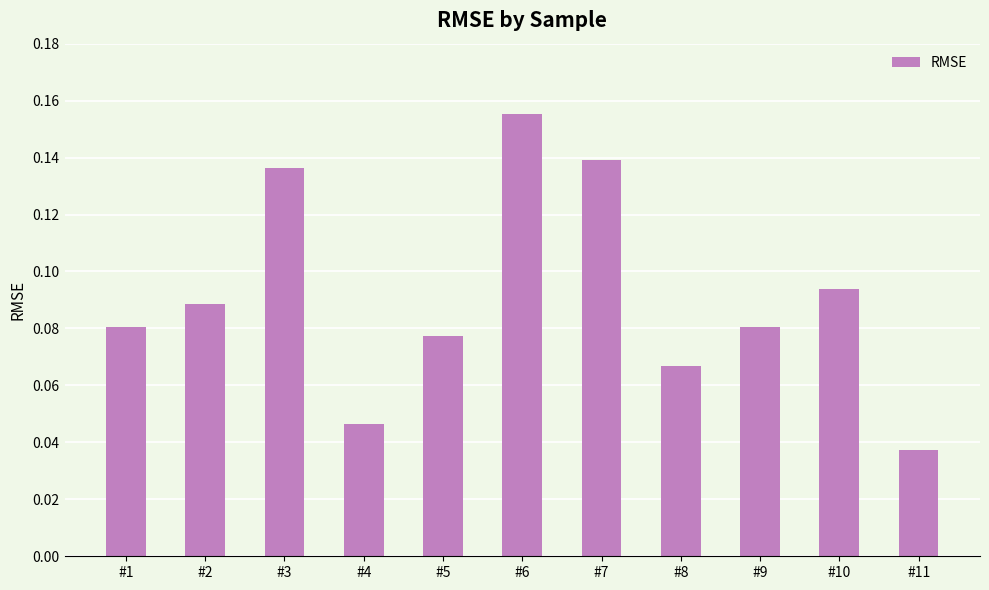

What is the sum of all values?

1.0